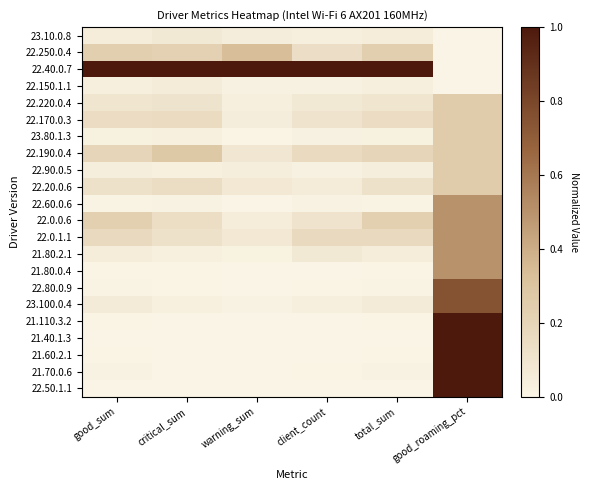

At warning_sum, list the series in order from largest to smallest.

22.40.0.7, 22.250.0.4, 22.190.0.4, 22.0.1.1, 22.20.0.6, 22.0.0.6, 22.170.0.3, 23.10.0.8, 22.90.0.5, 22.220.0.4, 22.150.1.1, 21.80.2.1, 23.100.0.4, 23.80.1.3, 21.80.0.4, 22.60.0.6, 22.80.0.9, 21.60.2.1, 21.70.0.6, 22.50.1.1, 21.110.3.2, 21.40.1.3